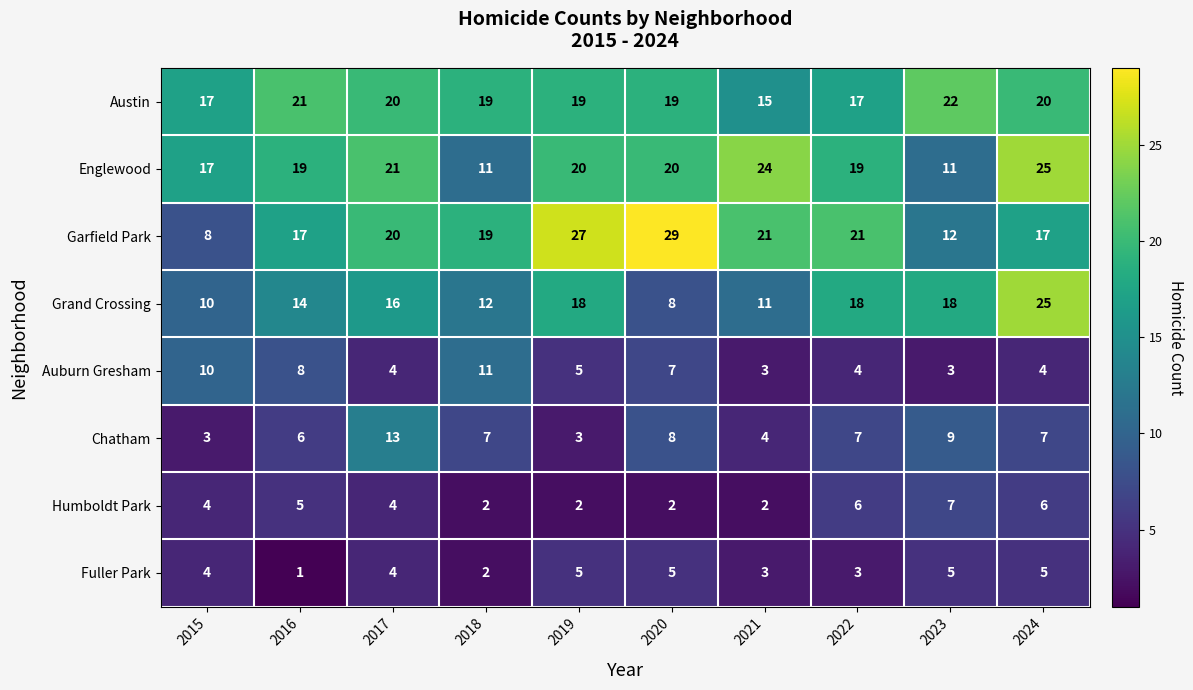

What is the minimum value shown in the chart?

1